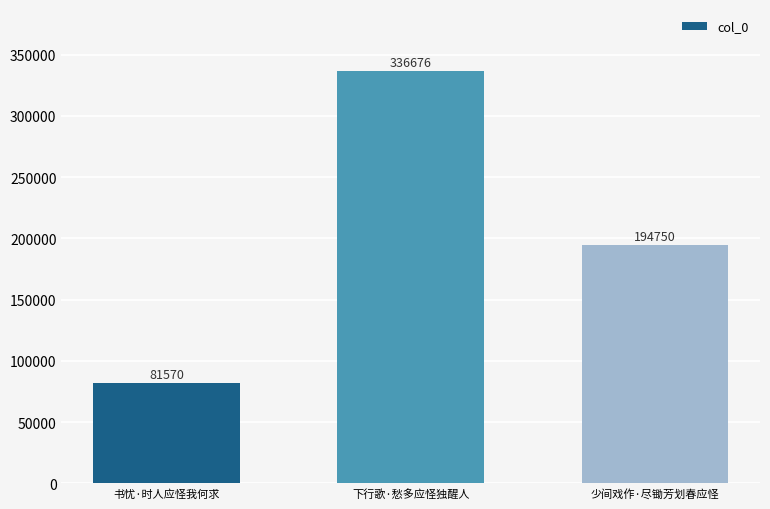

Which has a higher value, 下行歌·愁多应怪独醒人 or 少间戏作·尽锄芳划春应怪?

下行歌·愁多应怪独醒人